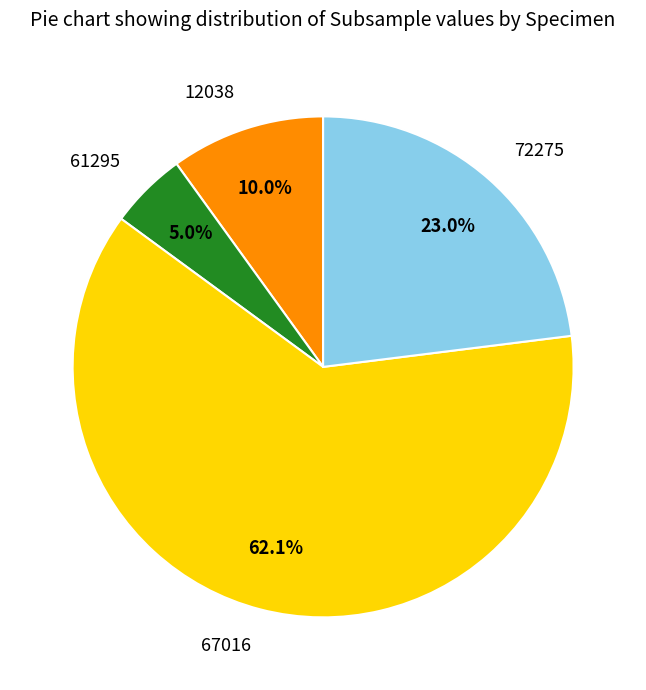

True or false: 67016 accounts for 52% of the total.

False